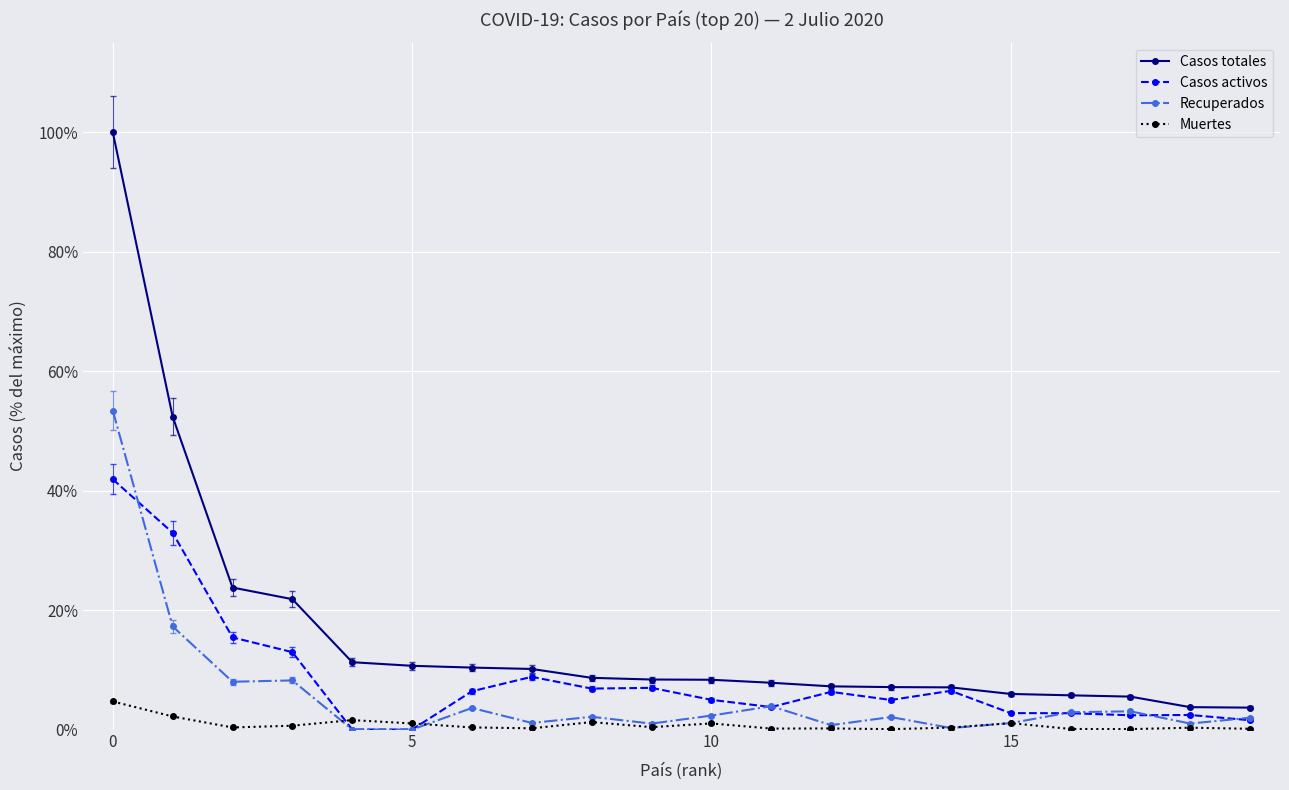

After their last crossing, which series has the higher values: Casos activos or Muertes?

Casos activos